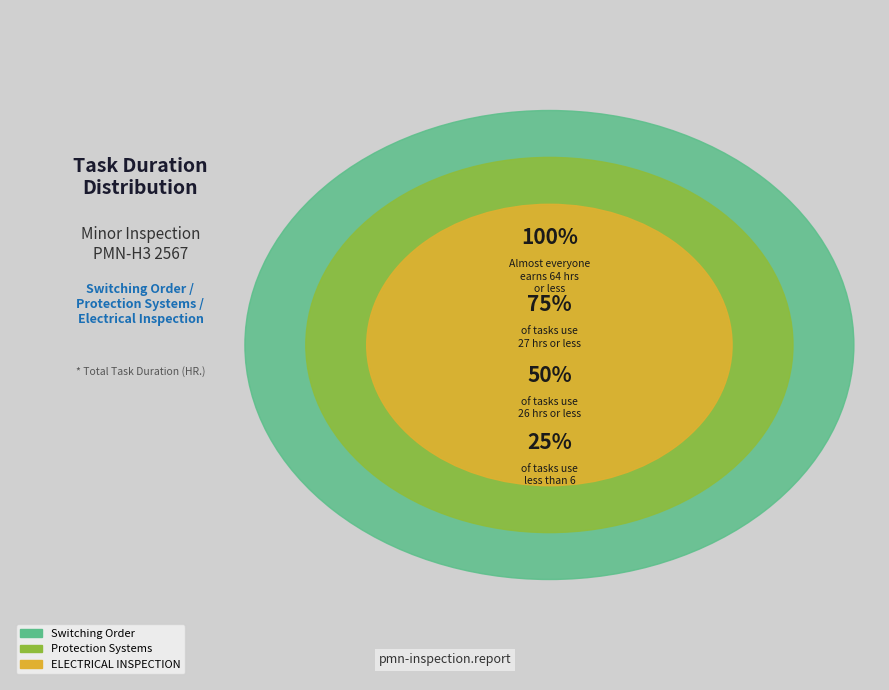

Does Protection Systems represent more than half of the total?

No